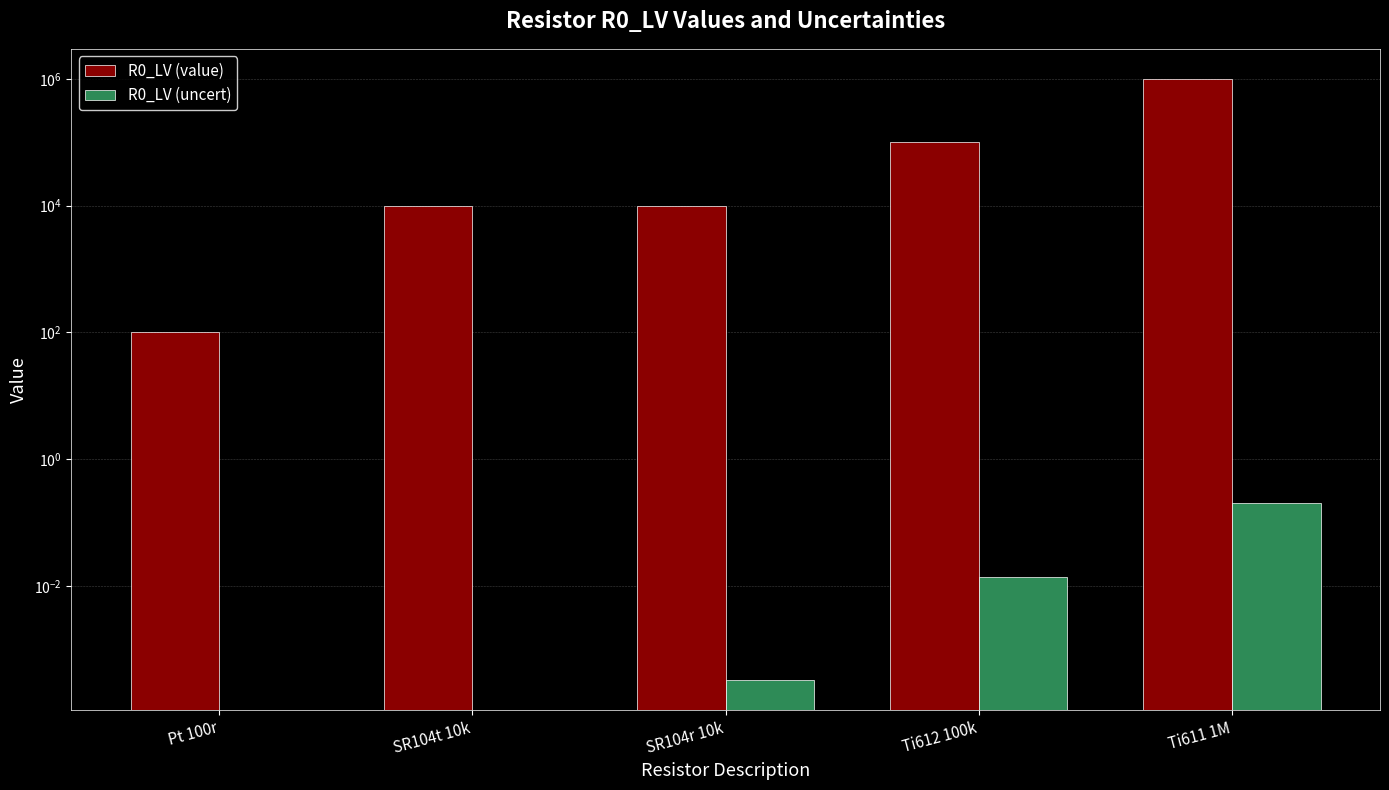

Between SR104t 10k and Pt 100r, which is larger?

SR104t 10k